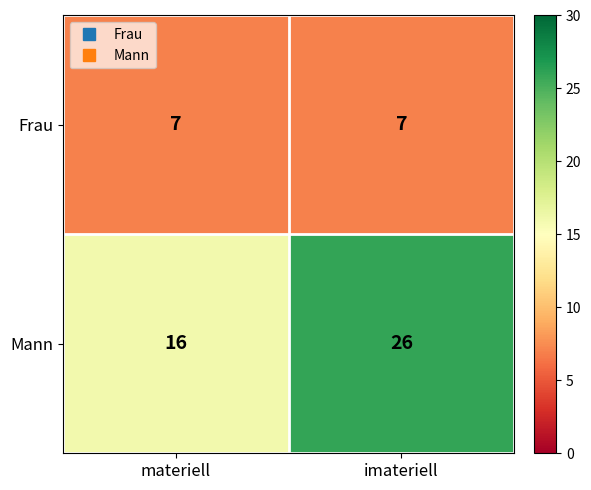

At which category is the sum across all series the highest?

imateriell